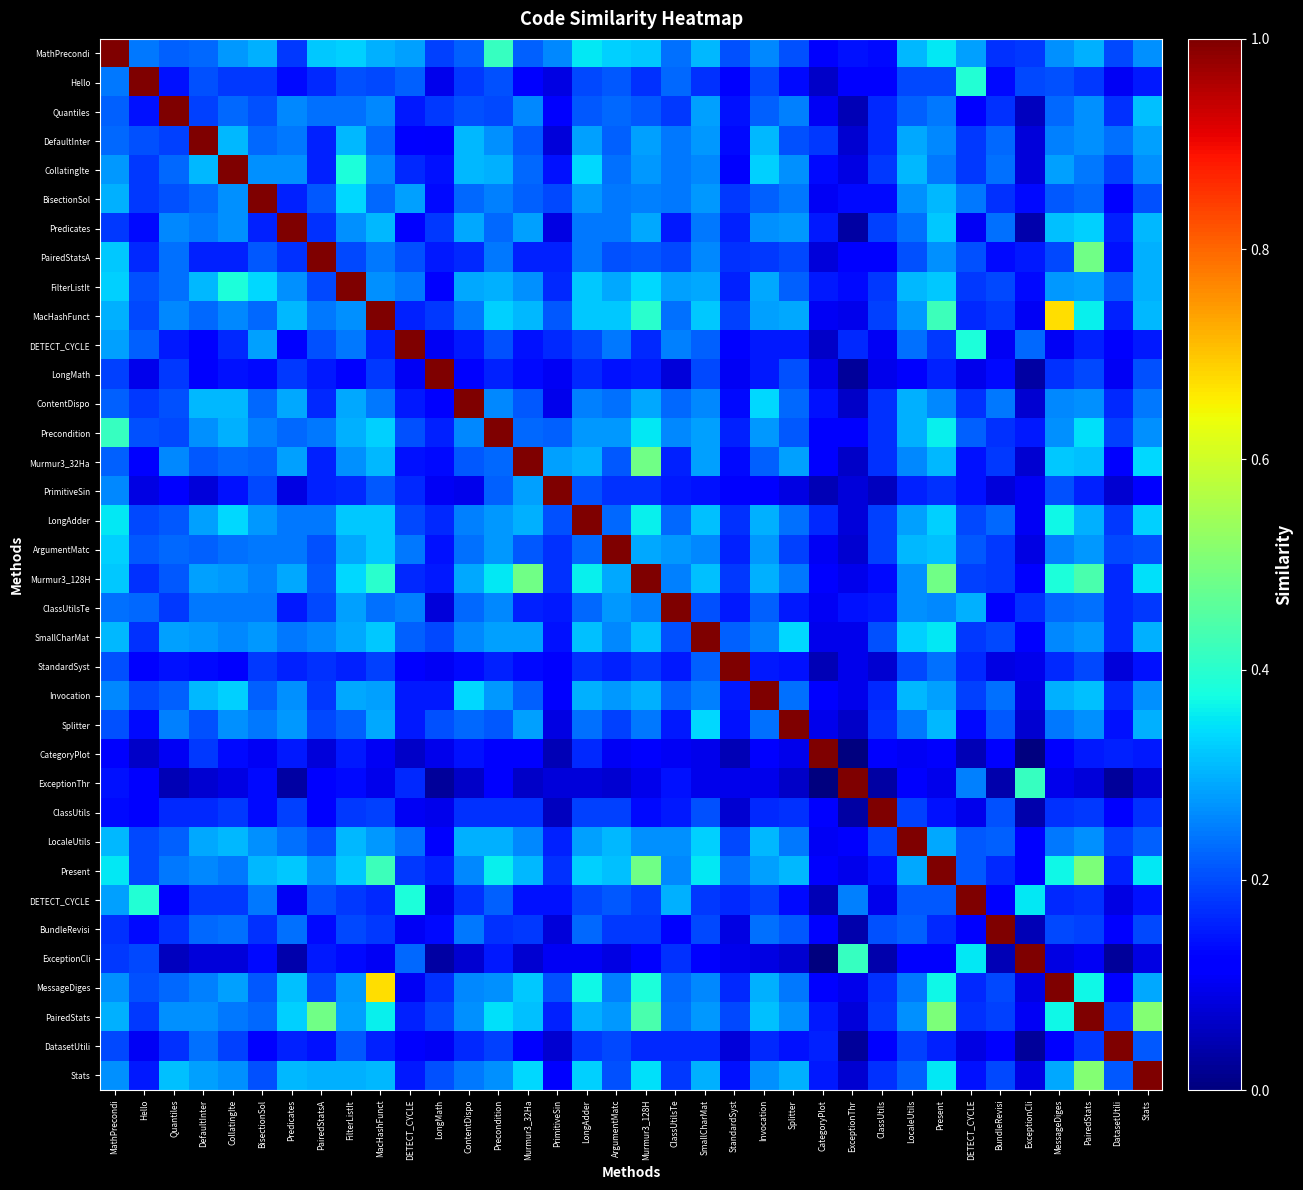

How many series are shown in this chart?

36